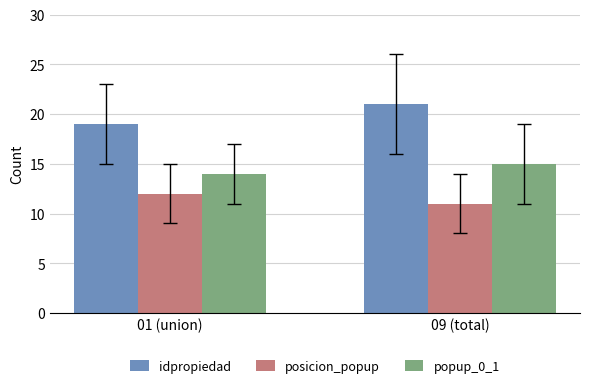

Which category has the lowest value in the popup_0_1 series?

01 (union)